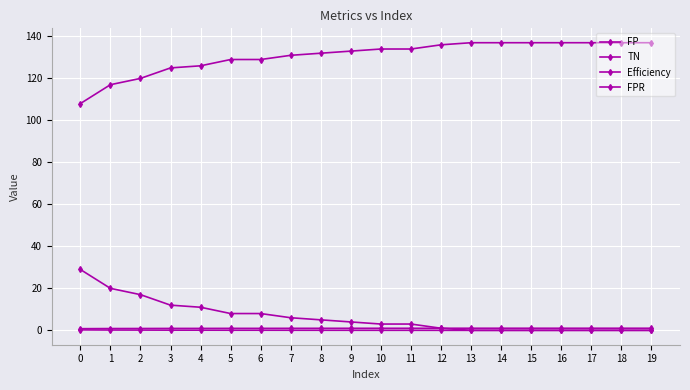

The value of TN at 5 is 33.7. True or false?

False